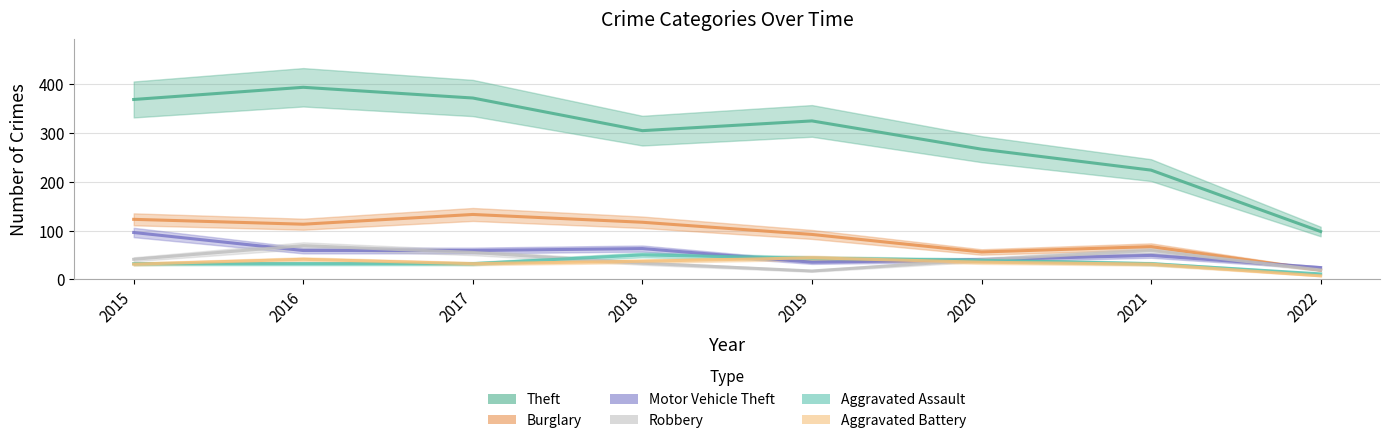

What is the difference between the Aggravated Assault values at 2016 and 2020?

7